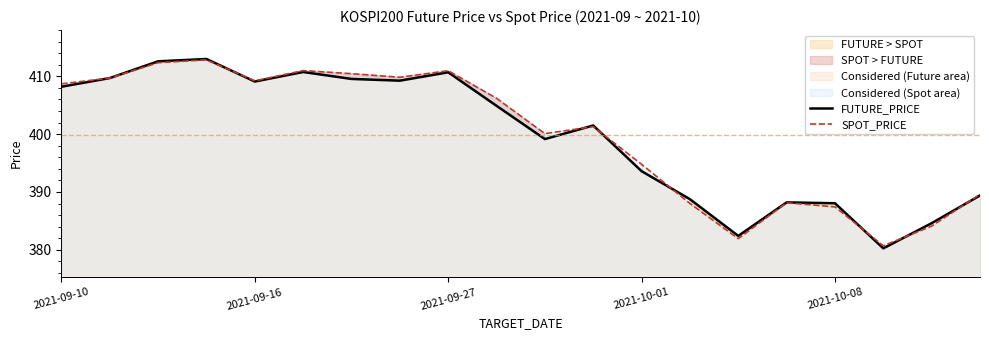

List the series in order of their peak value, lowest first.

SPOT_PRICE, FUTURE_PRICE